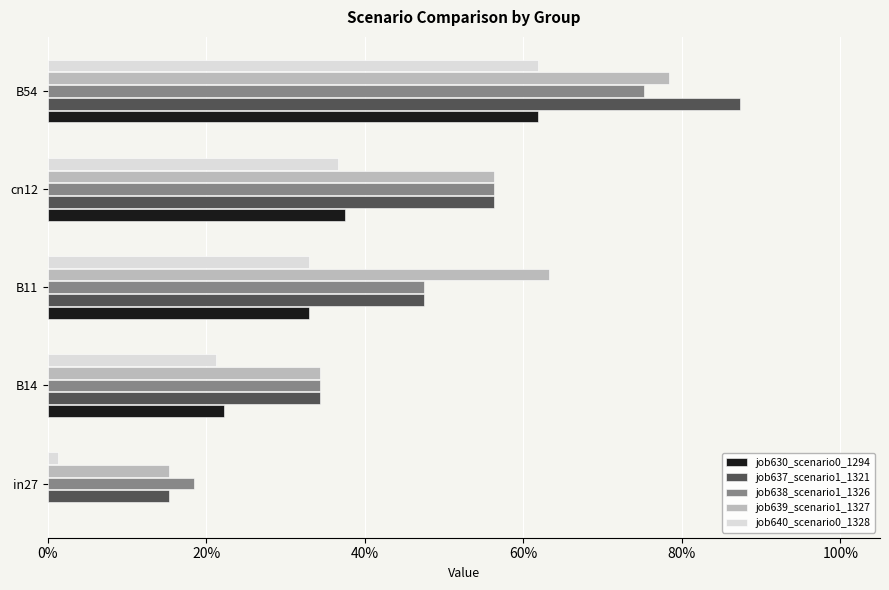

Does the chart contain stacked bars?

No